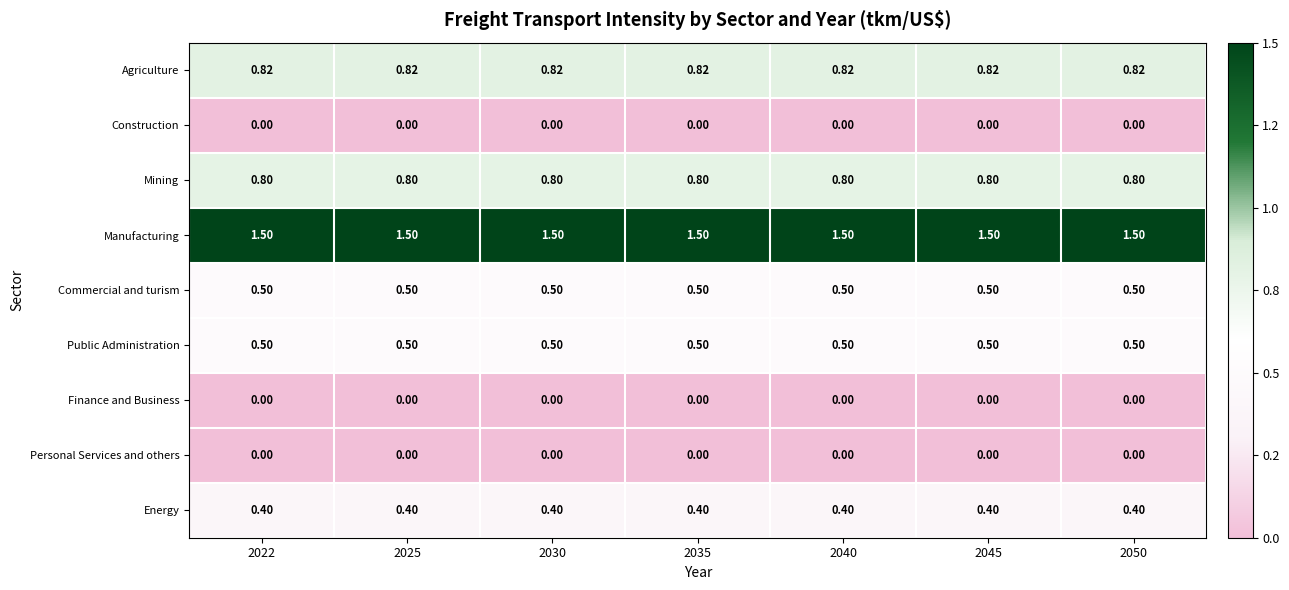

Which series has the largest total across all categories?

Manufacturing